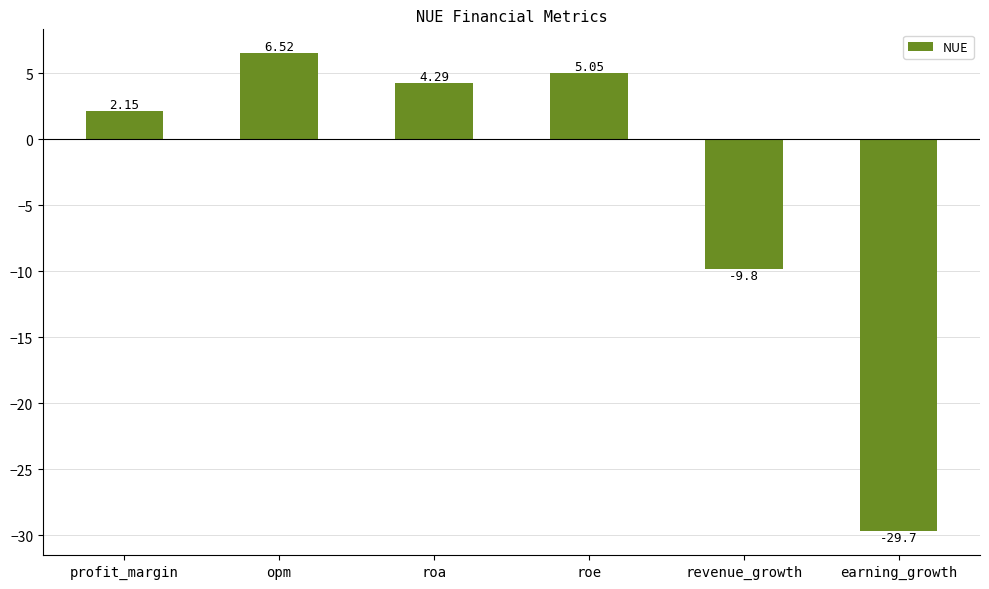

How many positive values are there?

4